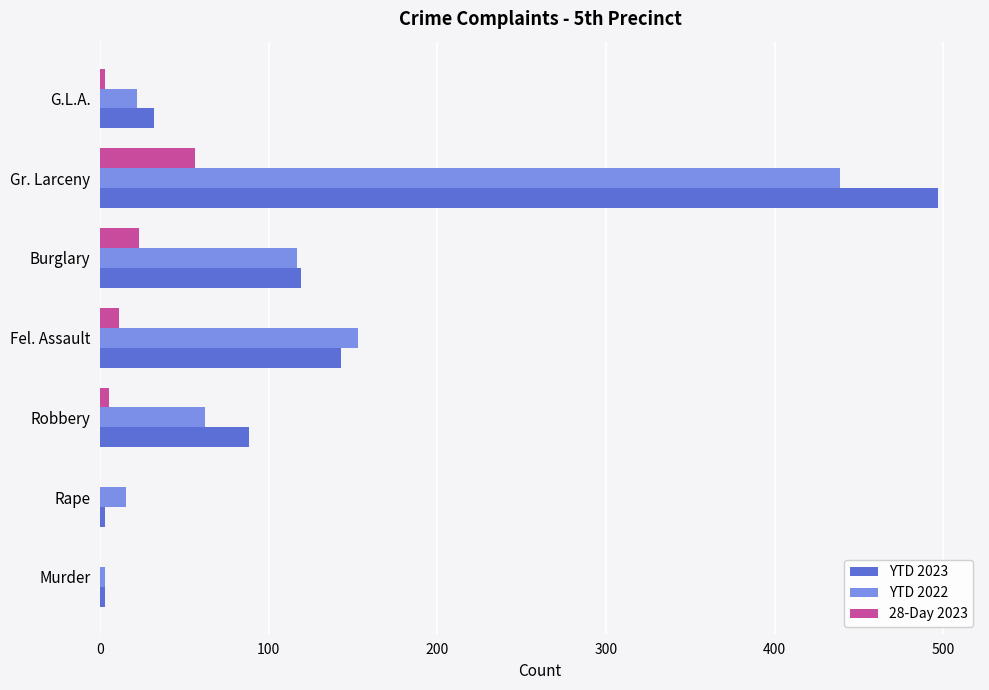

What is the total value across all series at Burglary?

259